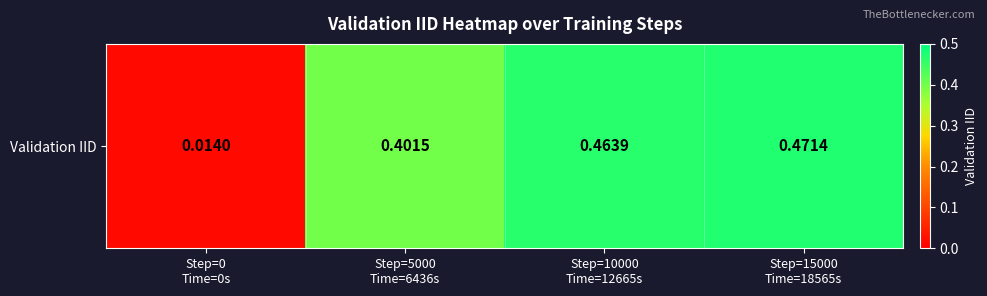

List the labels in order of value, smallest first.

Step=0
Time=0s, Step=5000
Time=6436s, Step=10000
Time=12665s, Step=15000
Time=18565s